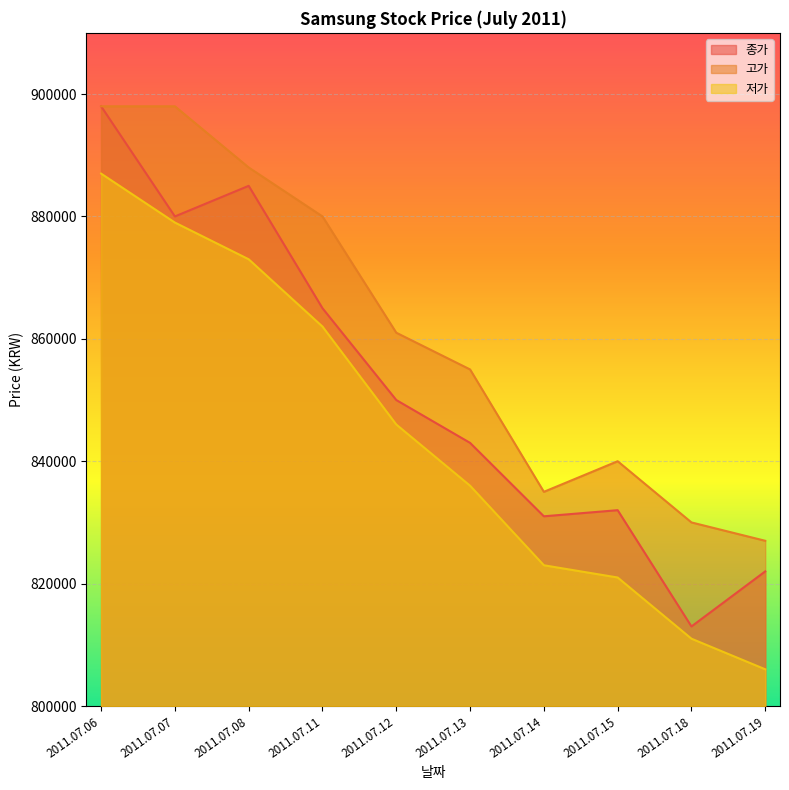

List the series in order of their overall mean, highest first.

고가, 종가, 저가